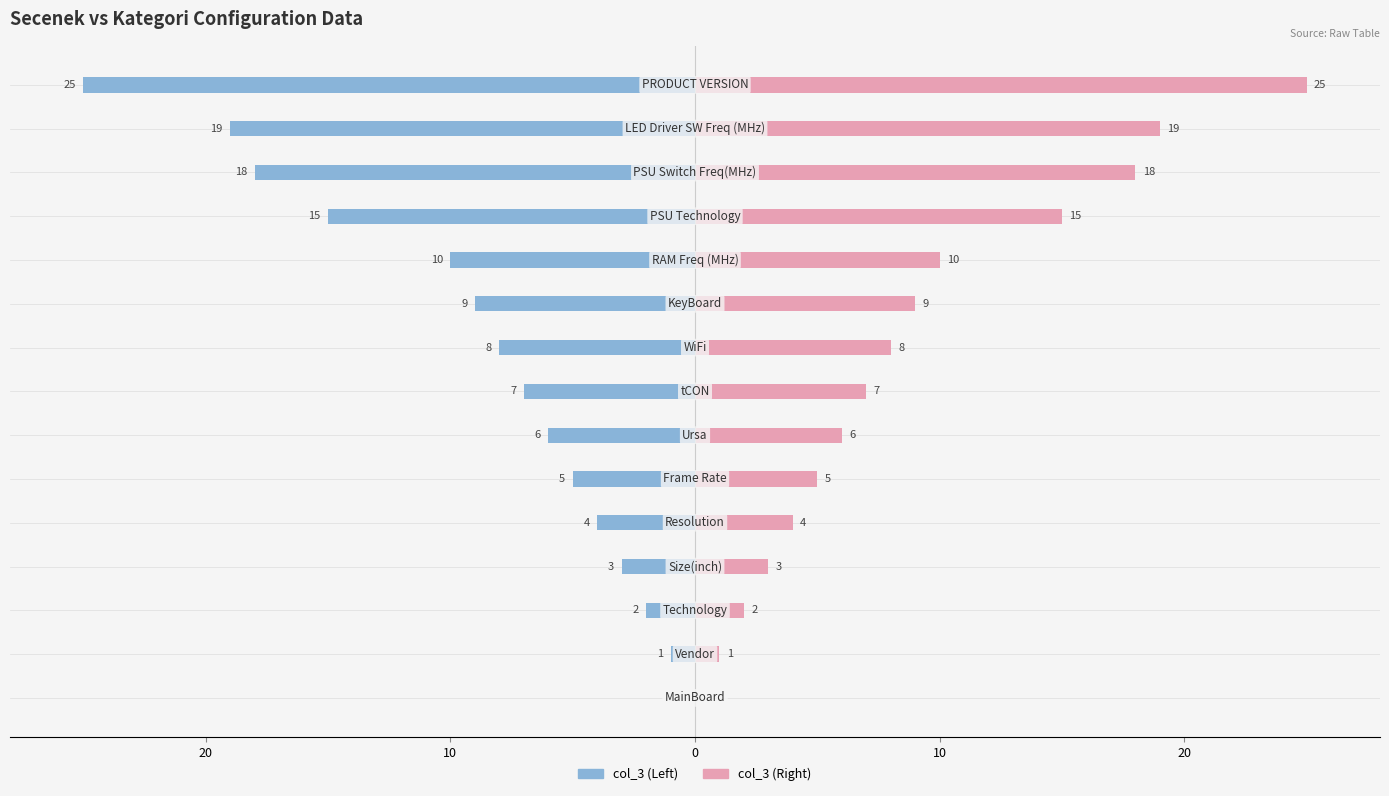

How many data points in col_3 (Left) are less than -7?

7